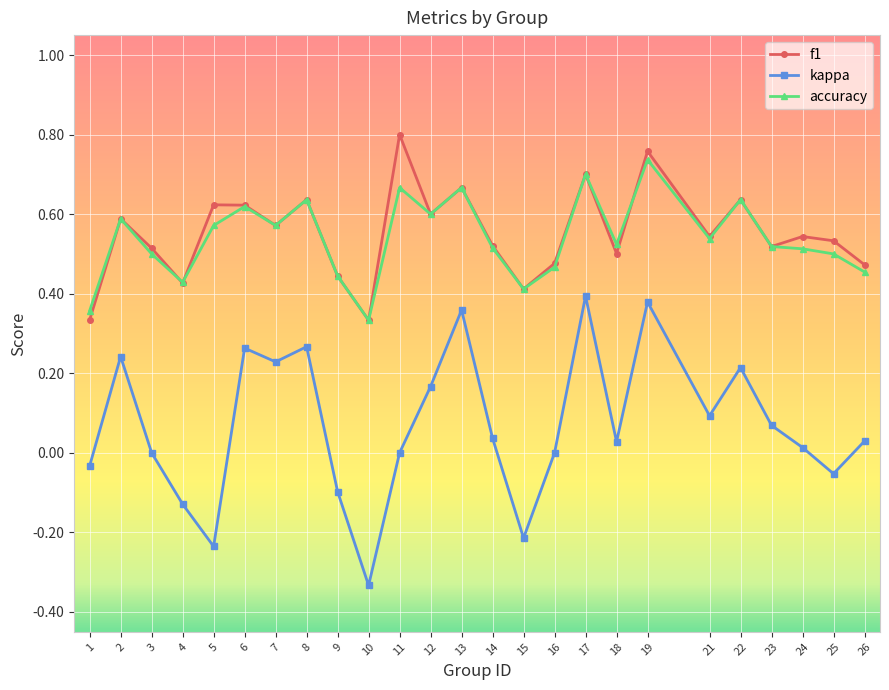

Between 14 and 22, which series saw the biggest shift?

kappa